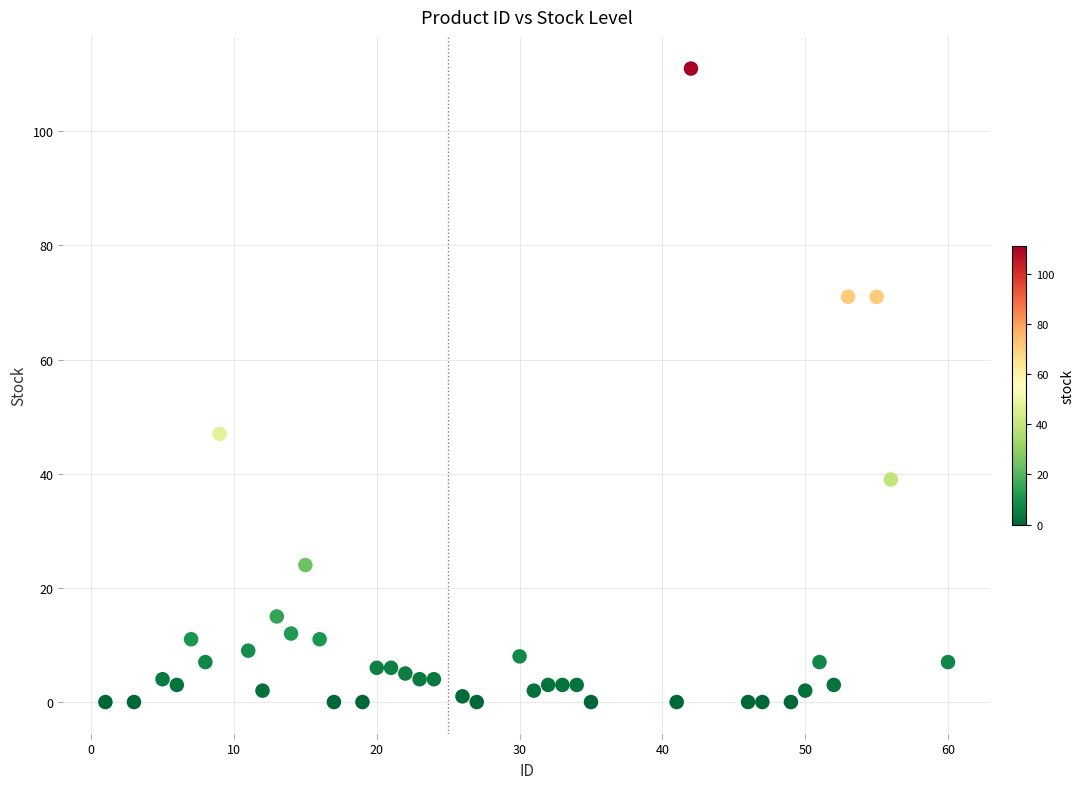

What is the range of Y values (max minus min)?

111